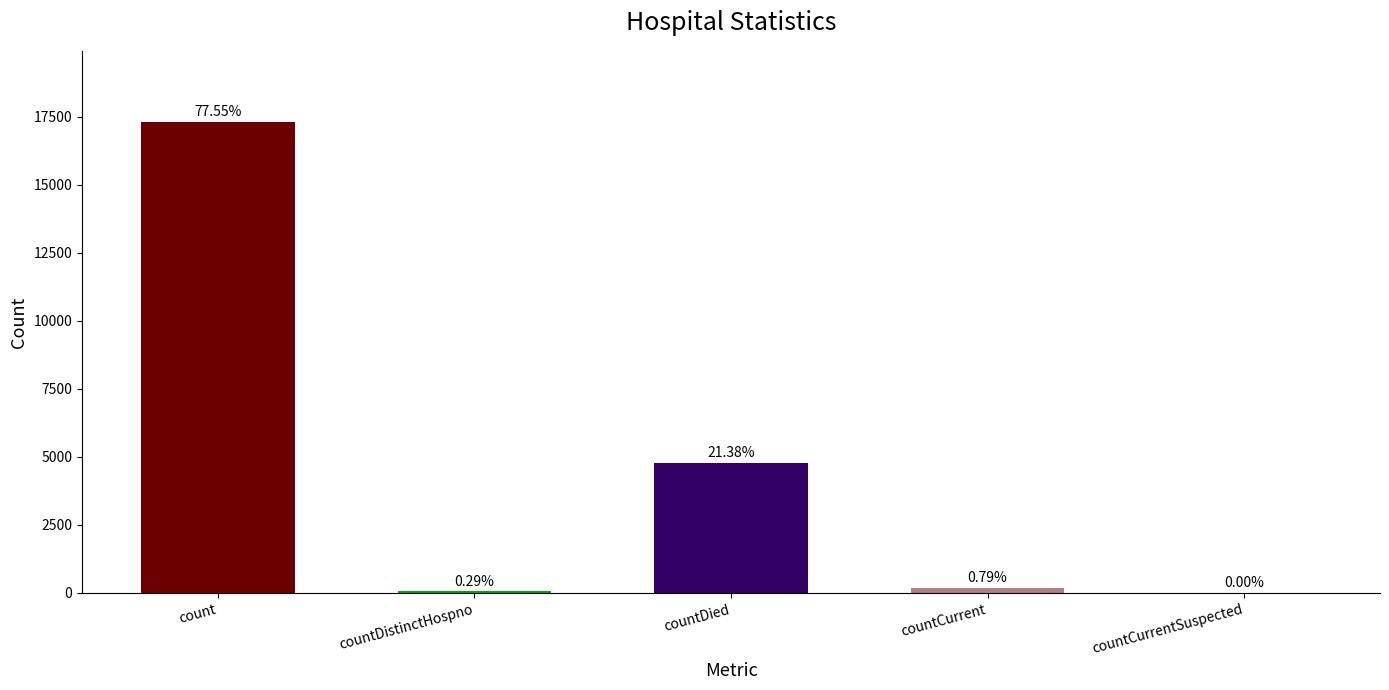

Are the bars horizontal?

No